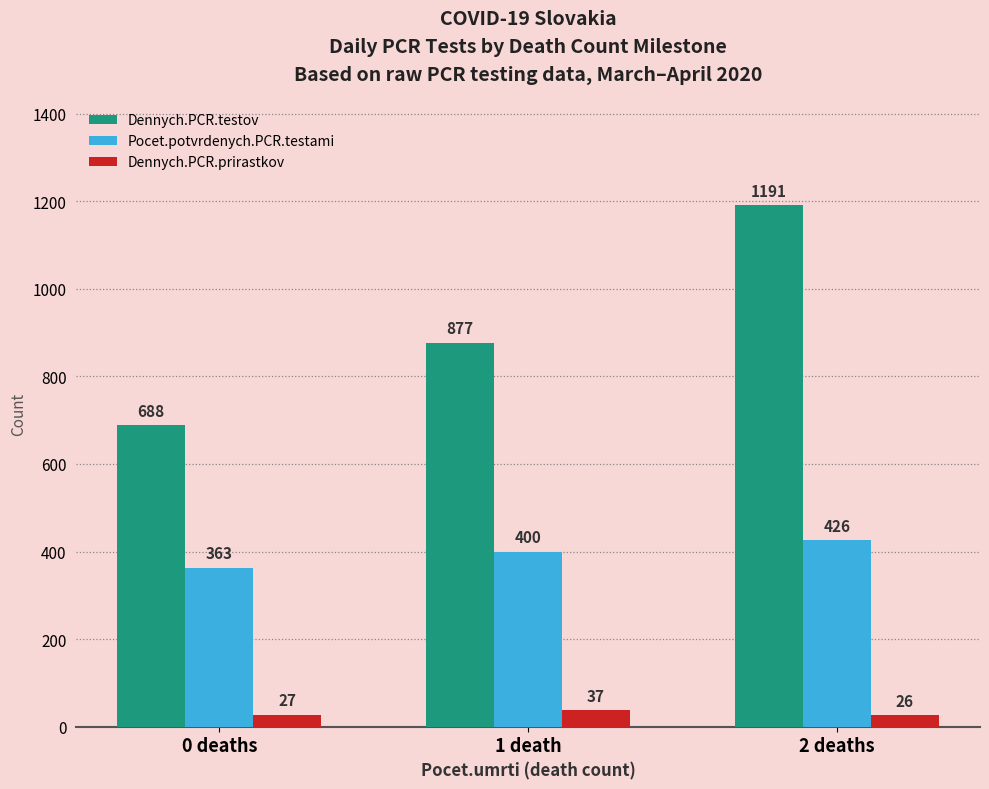

Reading left to right, what are all the values shown in this chart?

Dennych.PCR.testov: 0 deaths=688	1 death=877	2 deaths=1191
Pocet.potvrdenych.PCR.testami: 0 deaths=363	1 death=400	2 deaths=426
Dennych.PCR.prirastkov: 0 deaths=27	1 death=37	2 deaths=26